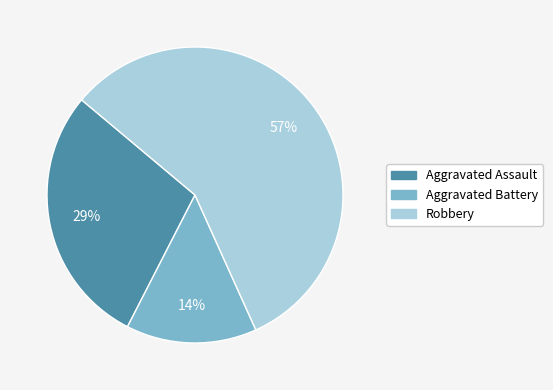

Is the sum of Aggravated Assault and Aggravated Battery greater than half?

No